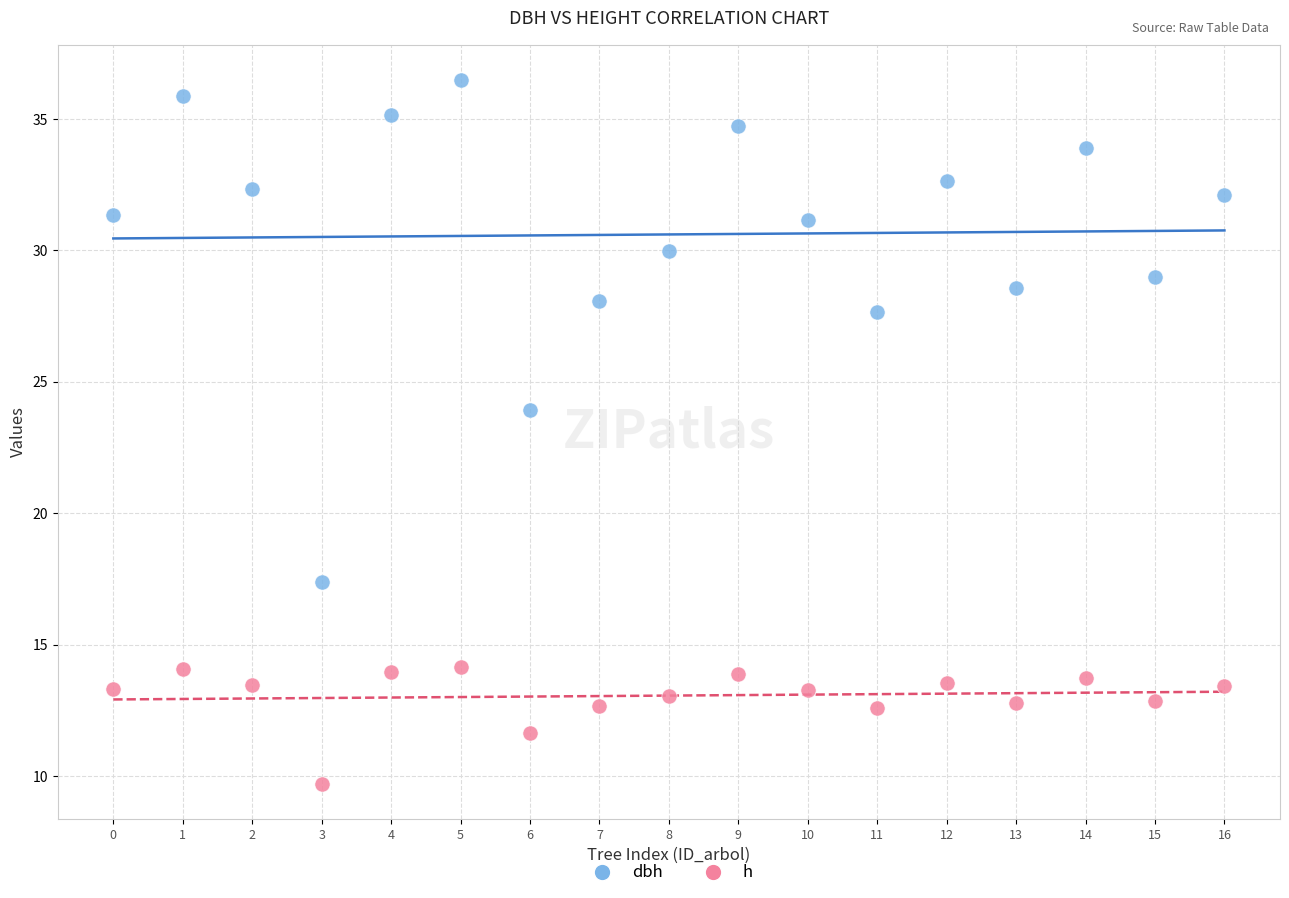

Which series contains the highest Y value?

dbh